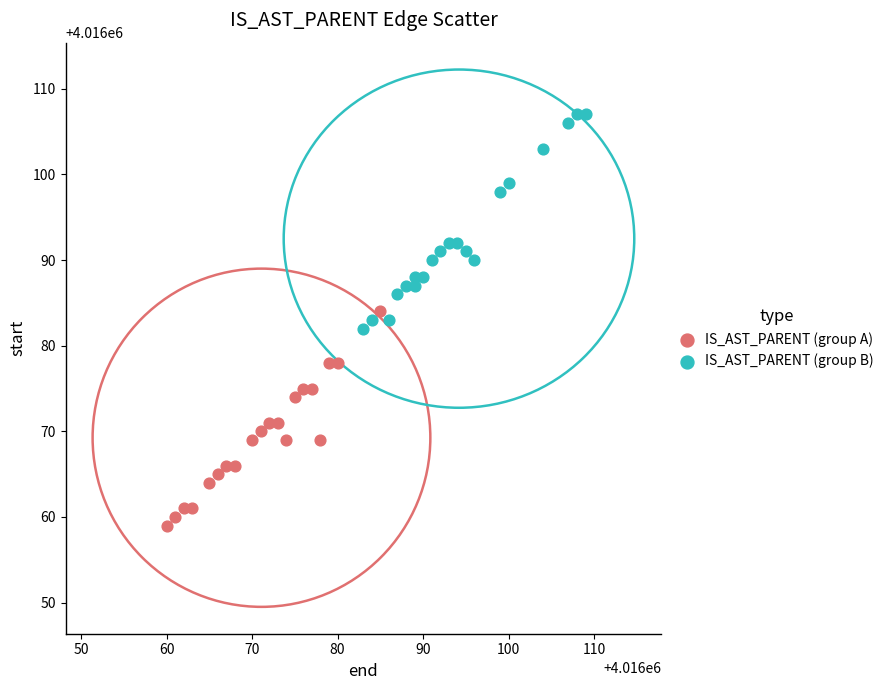

Which series contains the lowest Y value?

IS_AST_PARENT (group A)